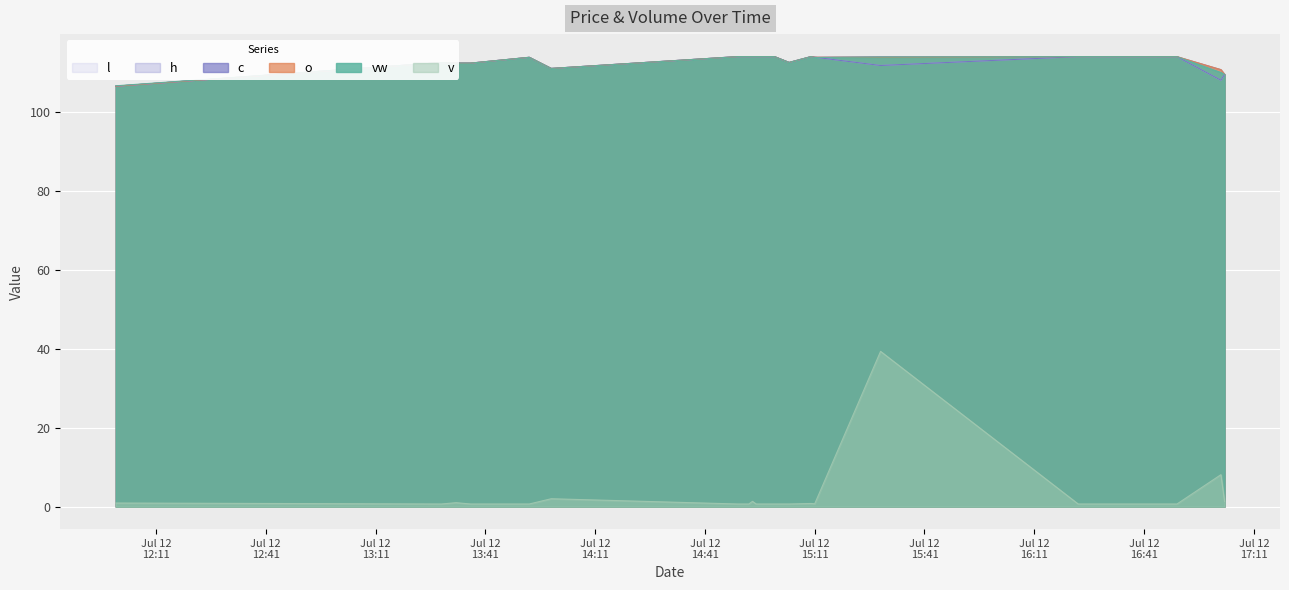

What is the smallest value displayed?

0.7